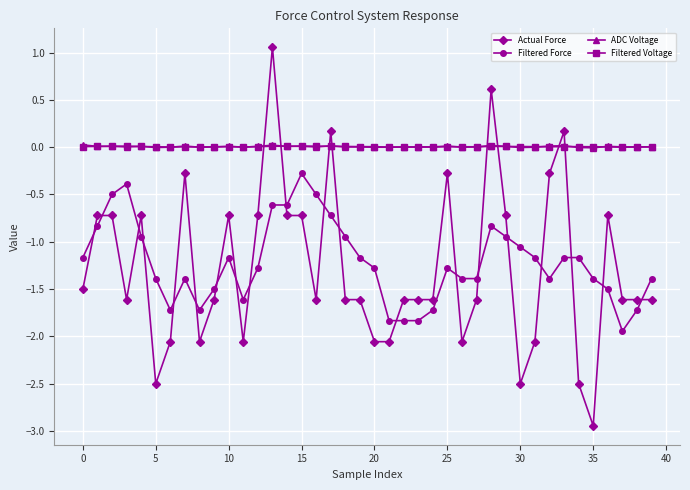

Which series ends up on top after the final intersection of Filtered Voltage and ADC Voltage?

Filtered Voltage